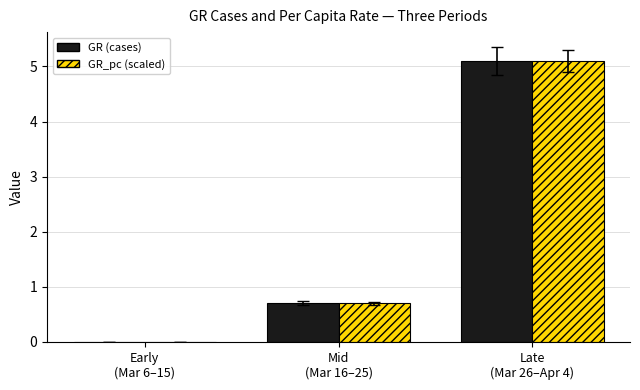

Where is GR (cases) nearest to the value 2?

Mid
(Mar 16–25)